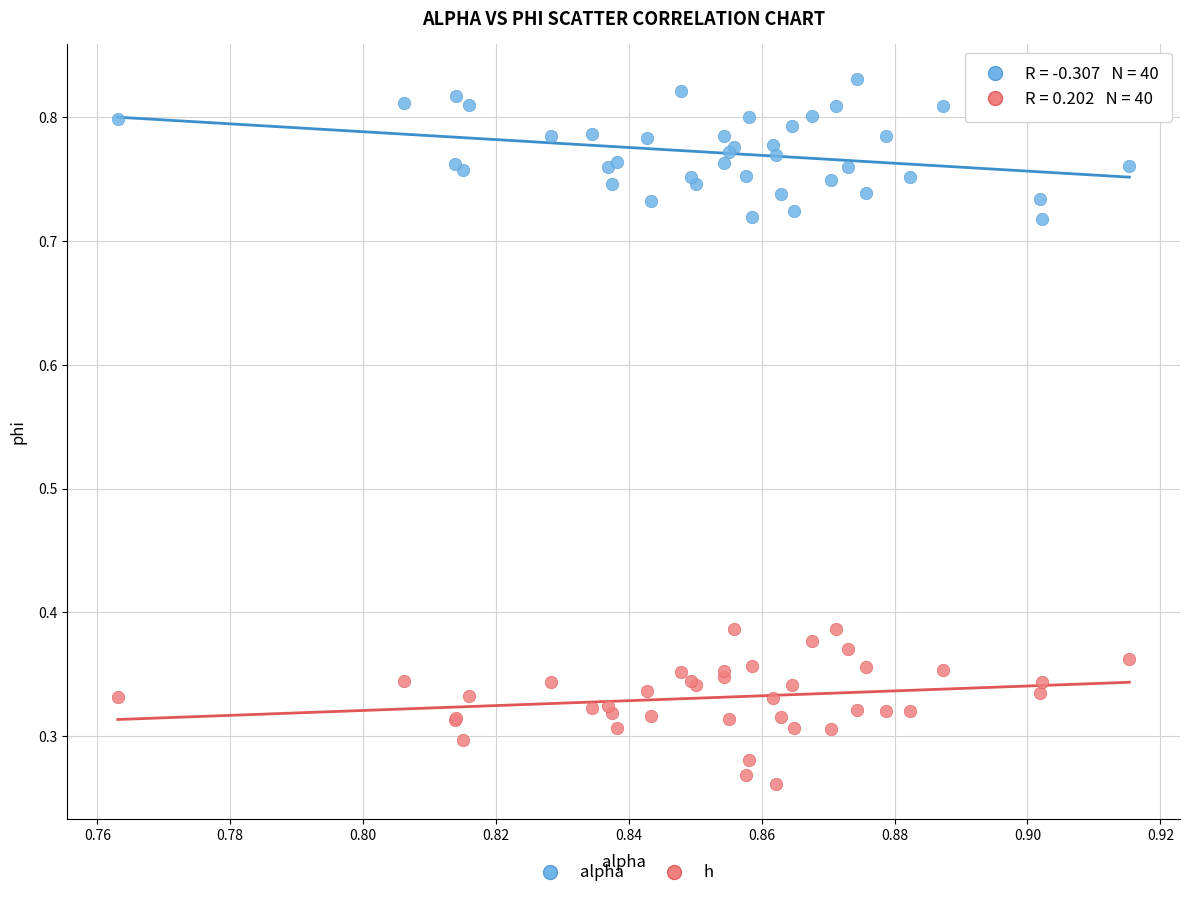

Which series reaches the maximum Y coordinate?

alpha